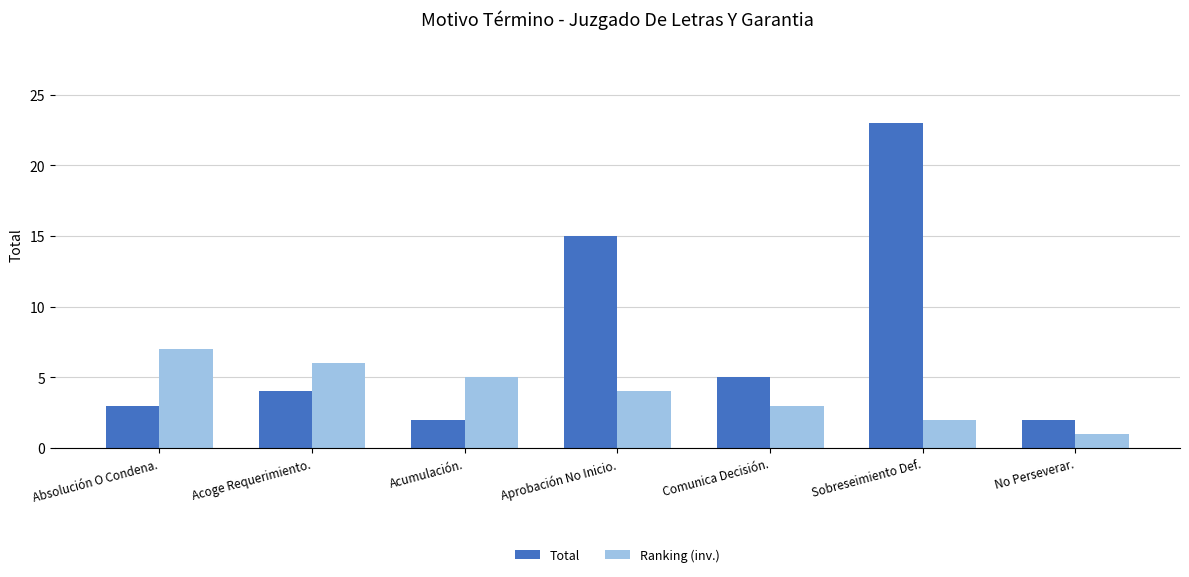

How many groups of bars are there?

7